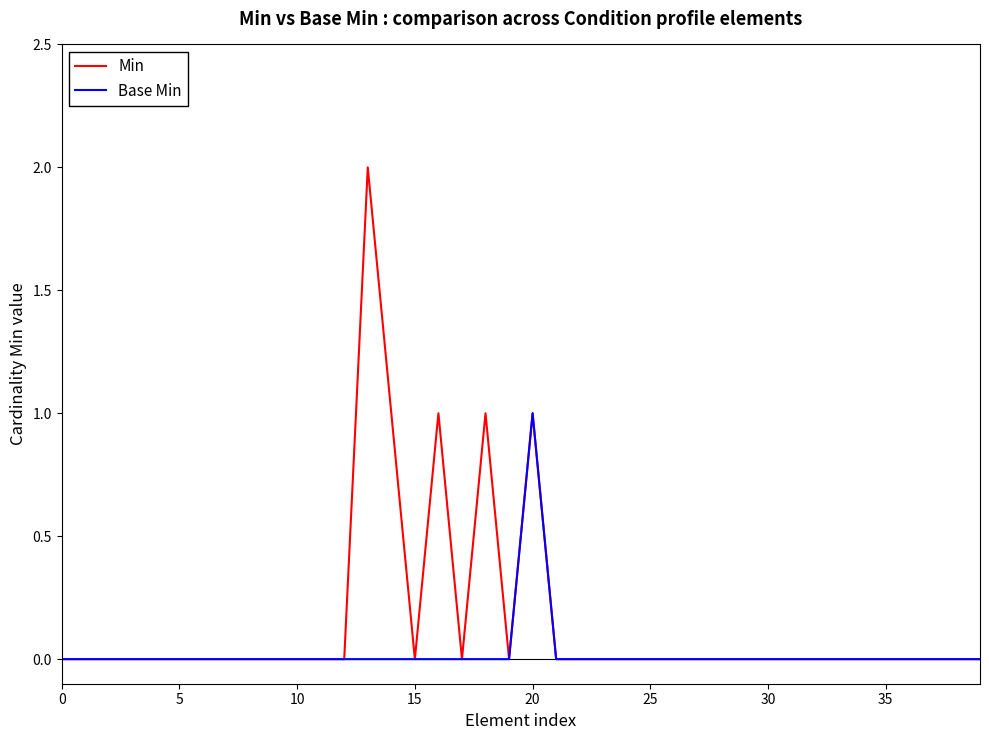

Which series has the largest total across all categories?

Min